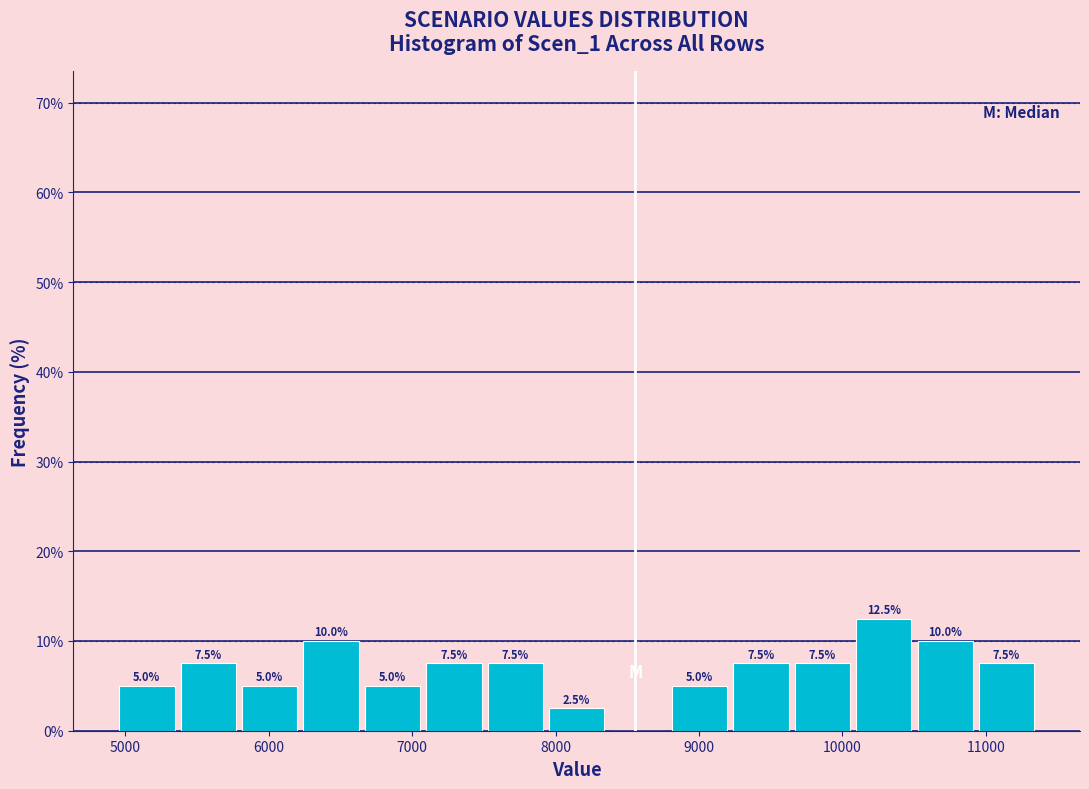

Over which range of the x-axis is the bar tallest?

10100 to 10500